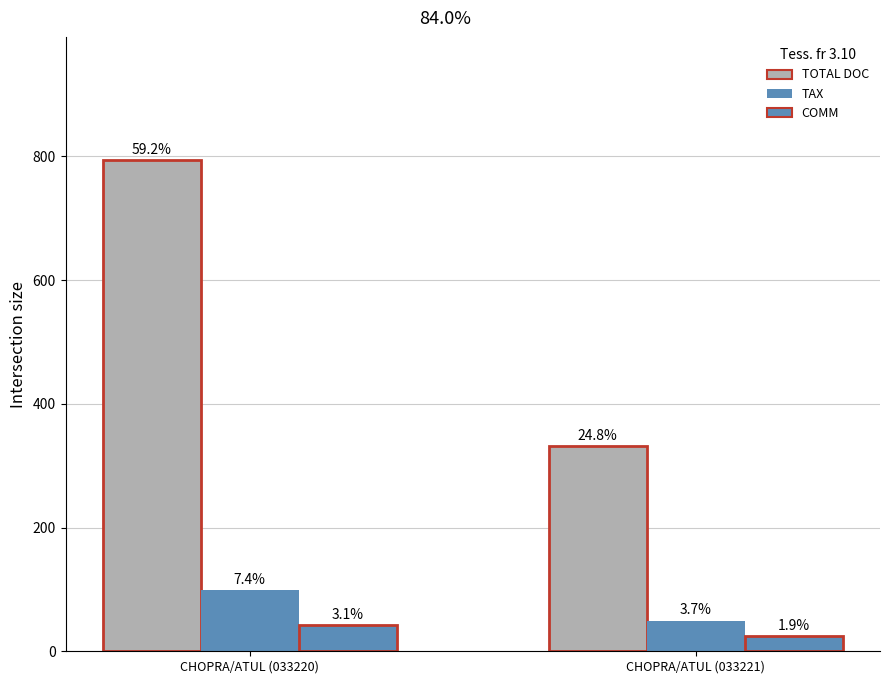

The value of COMM at CHOPRA/ATUL (033221) is 33.1. True or false?

False